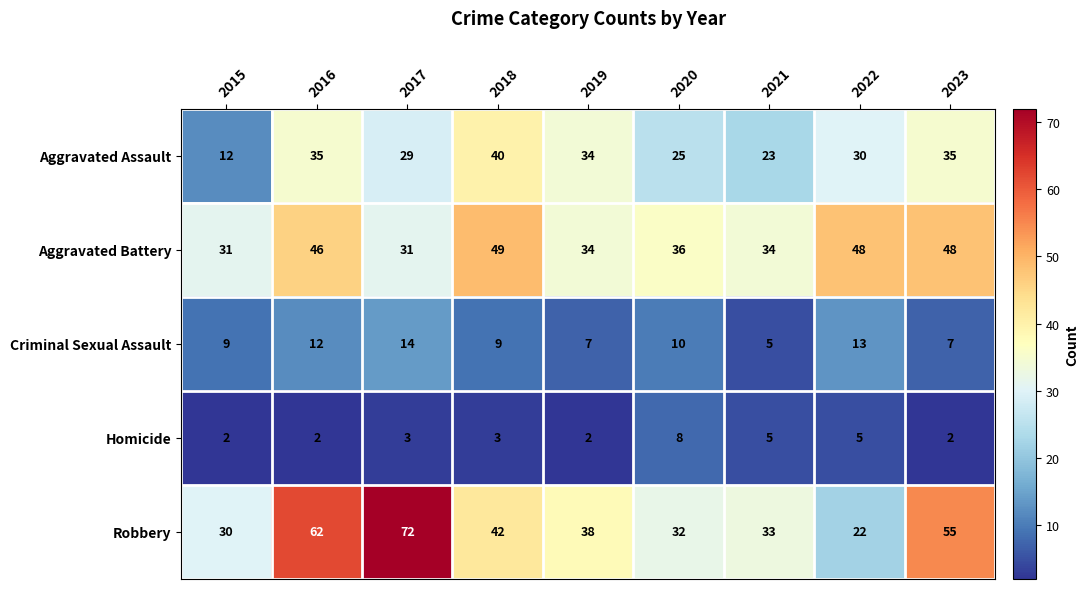

The value of Aggravated Assault at 2017 is 13. True or false?

False